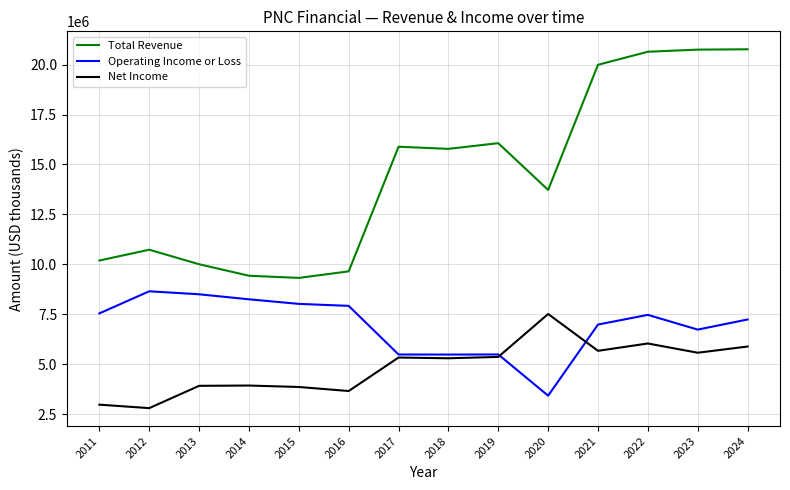

Is it true that Total Revenue equals 14045994 at 2024?

False